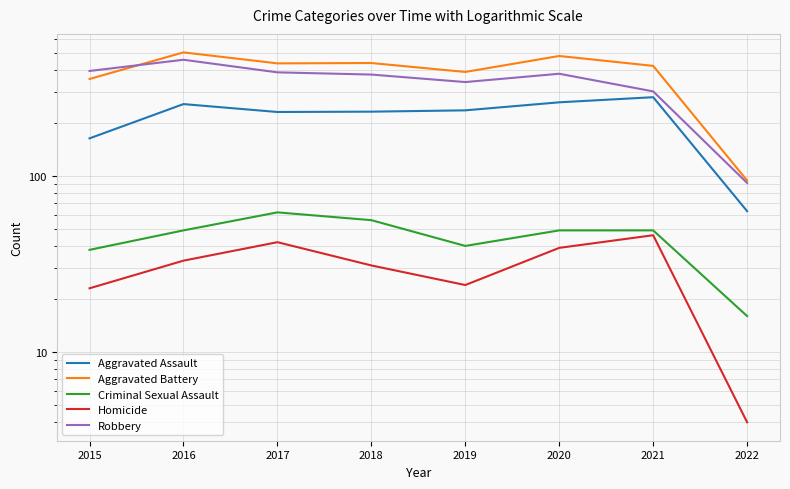

Rank the series at 2020 from lowest to highest value.

Homicide, Criminal Sexual Assault, Aggravated Assault, Robbery, Aggravated Battery